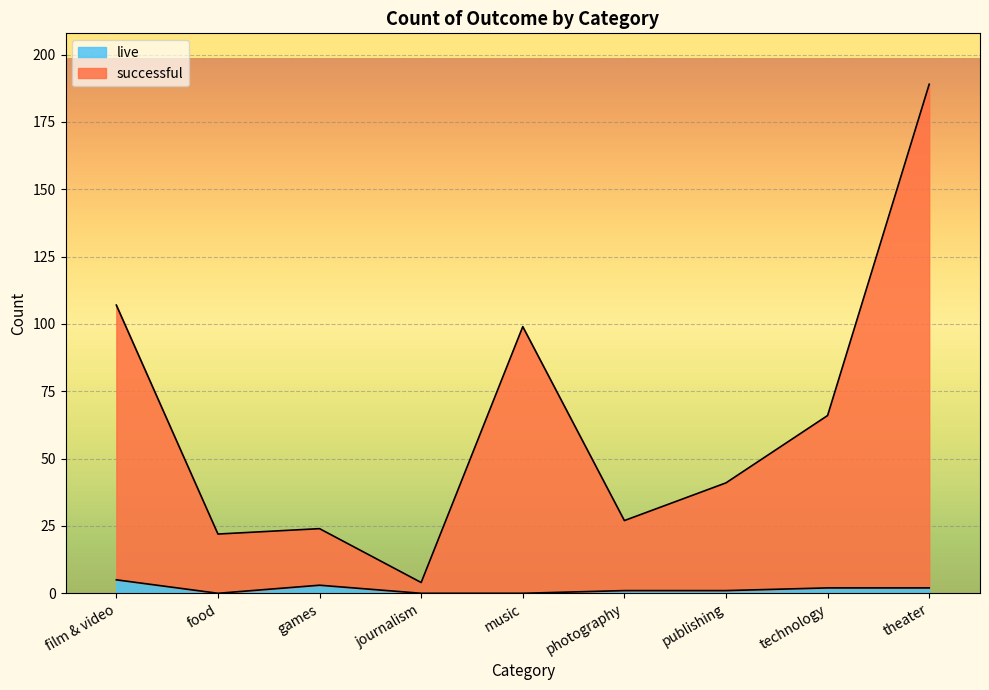

Rank the categories by successful value from highest to lowest.

theater, film & video, music, technology, publishing, photography, games, food, journalism